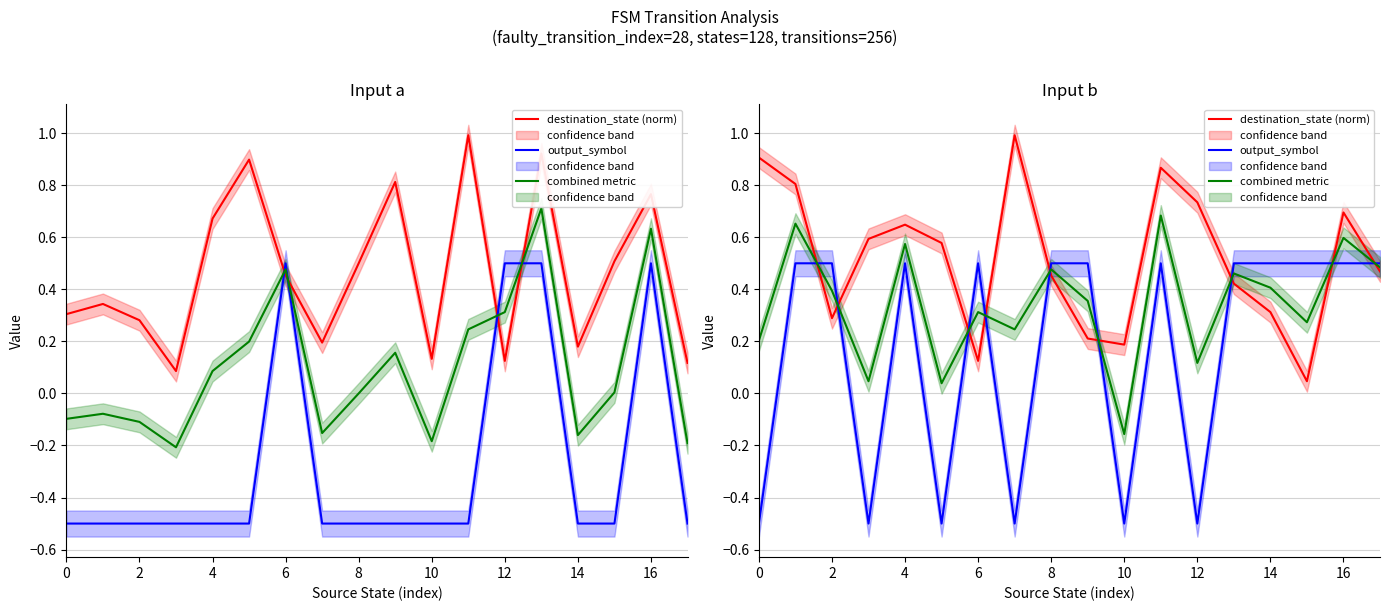

At how many categories does at least one series exceed 0?

18